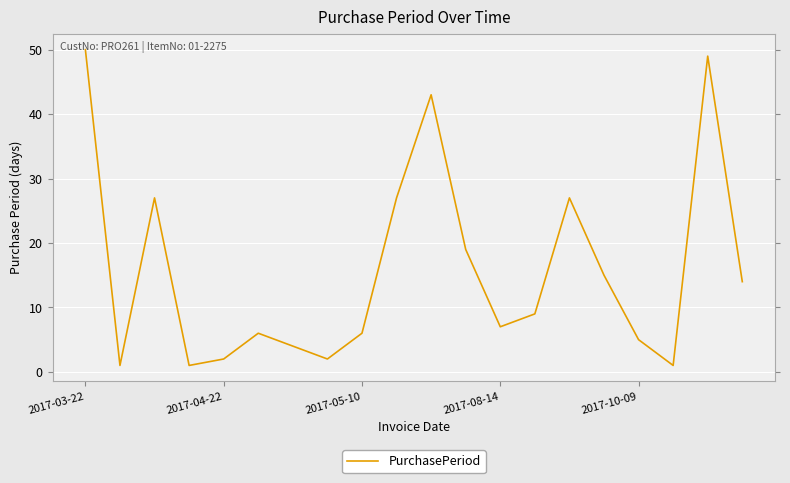

What is the difference between the maximum and minimum values?

49